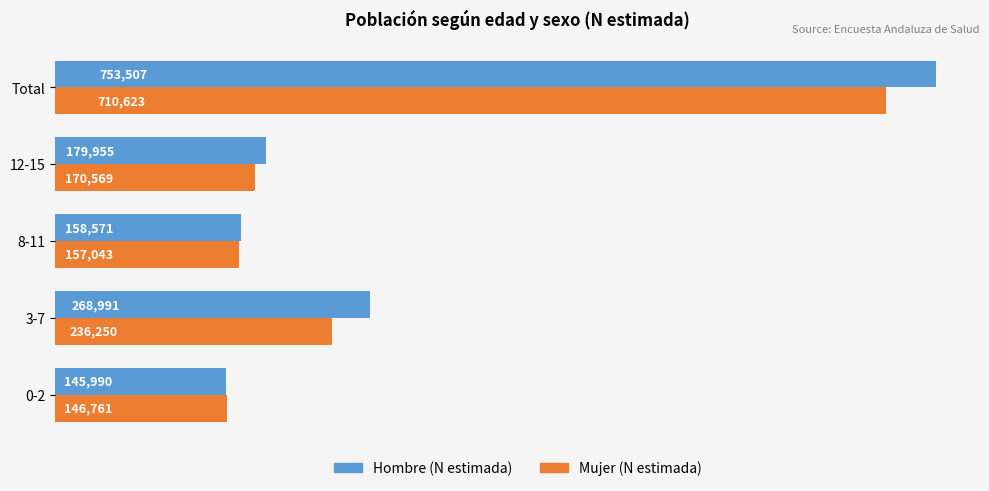

True or false: Mujer (N estimada) has a value of 170569 at 12-15.

True